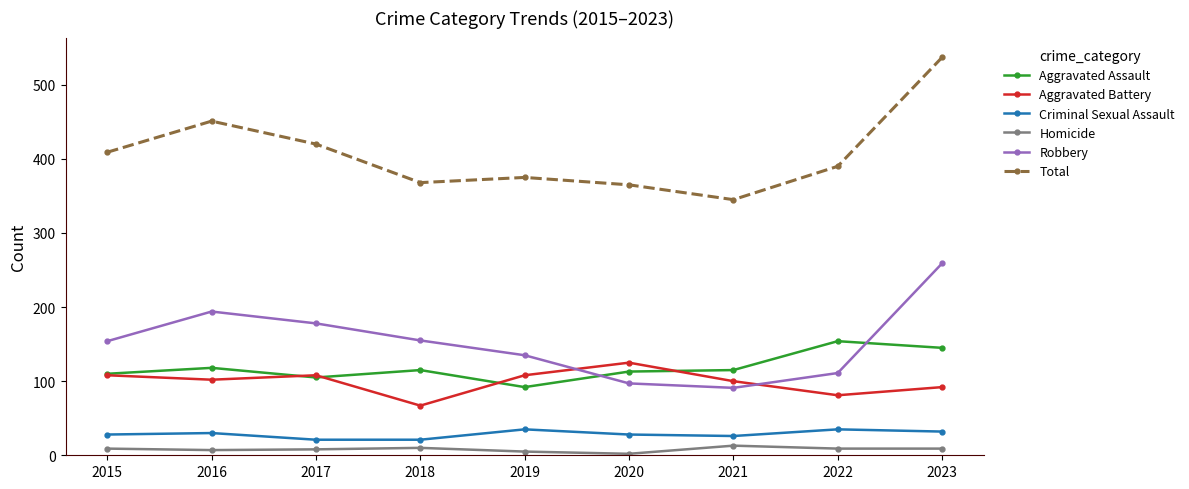

Between 2021 and 2023, which series saw the biggest shift?

Total